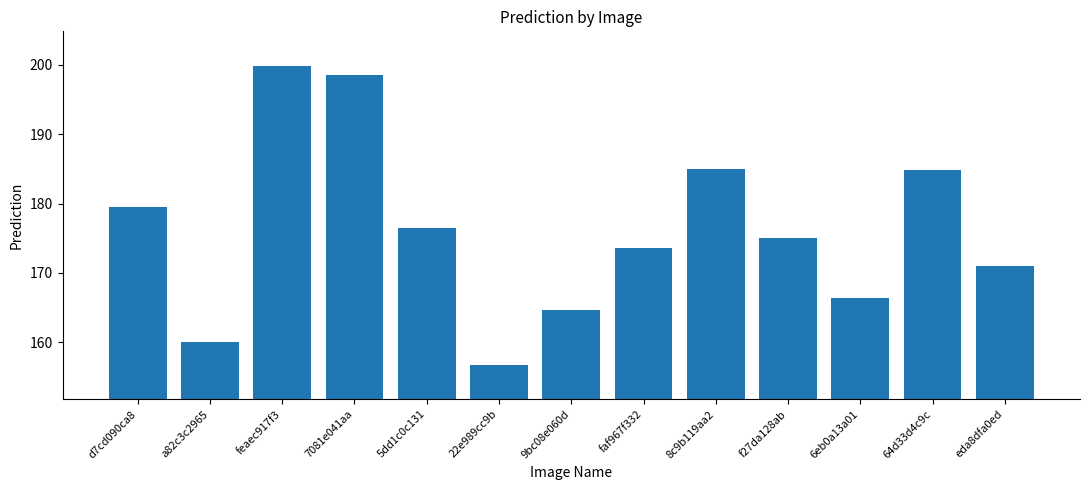

Approximately how many times larger is the value at 5dd1c0c131 compared to 7081e041aa?

0.9